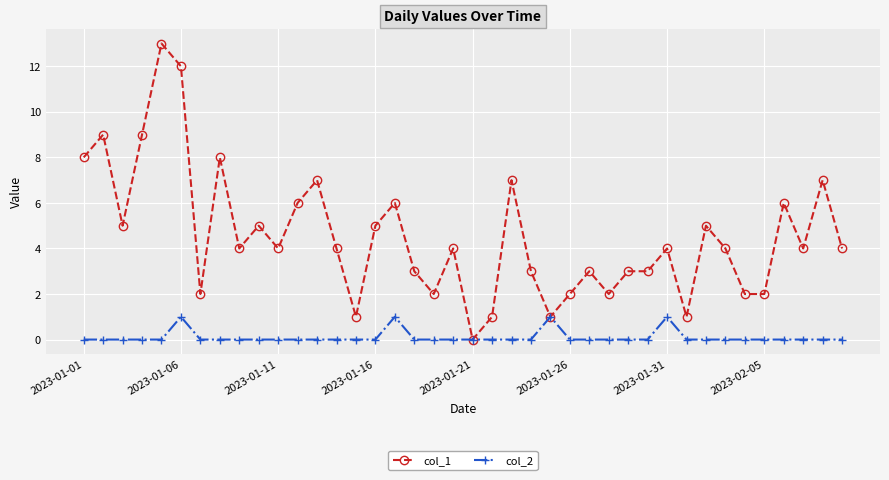

How many lines are shown in the chart?

2